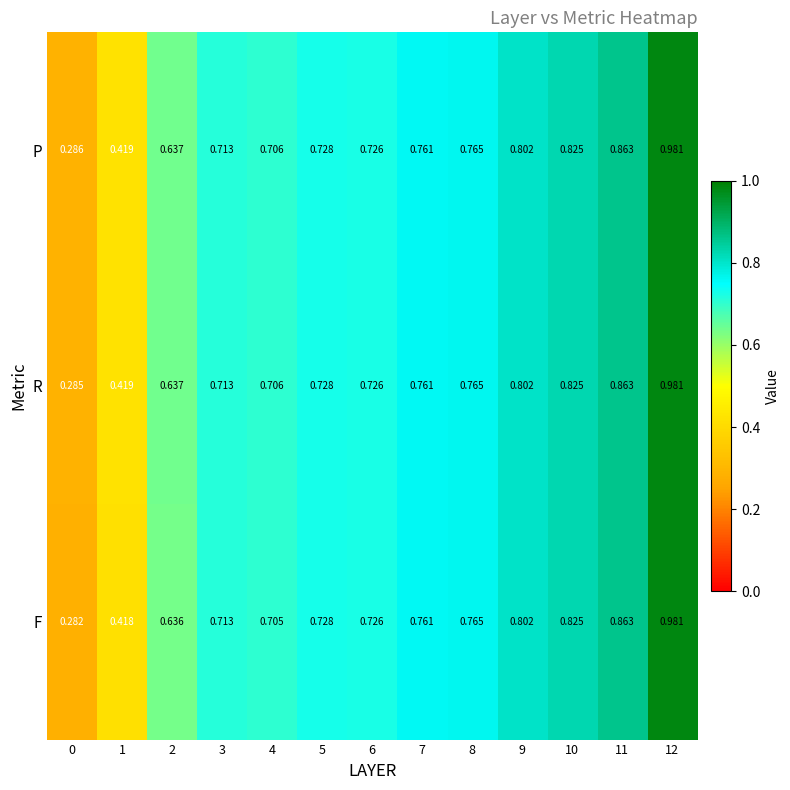

Which series has the largest total across all categories?

P